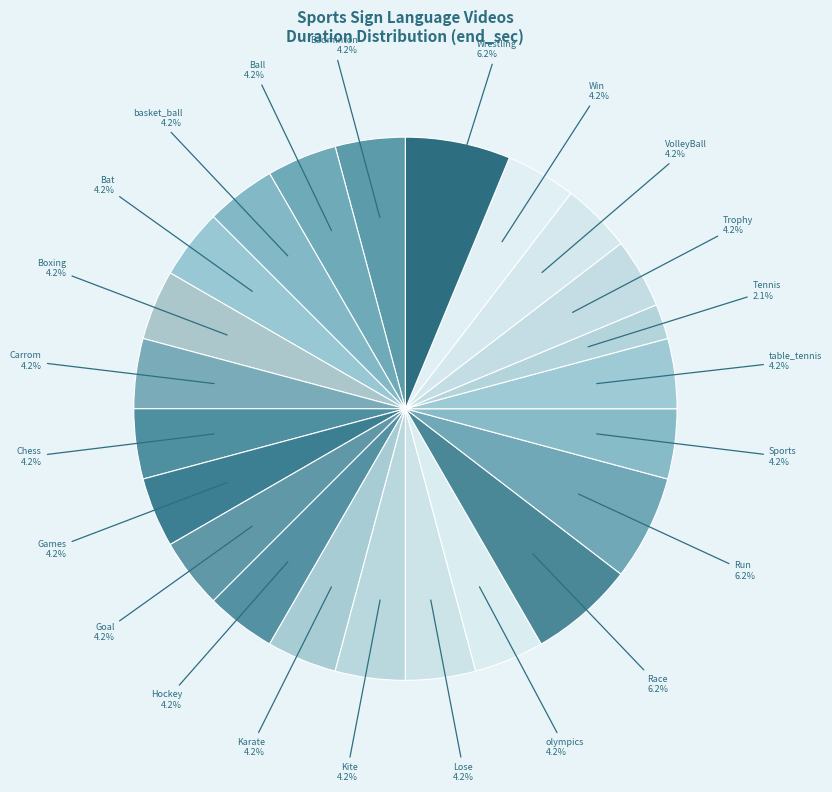

To the nearest percent, what portion does basket_ball represent?

4%